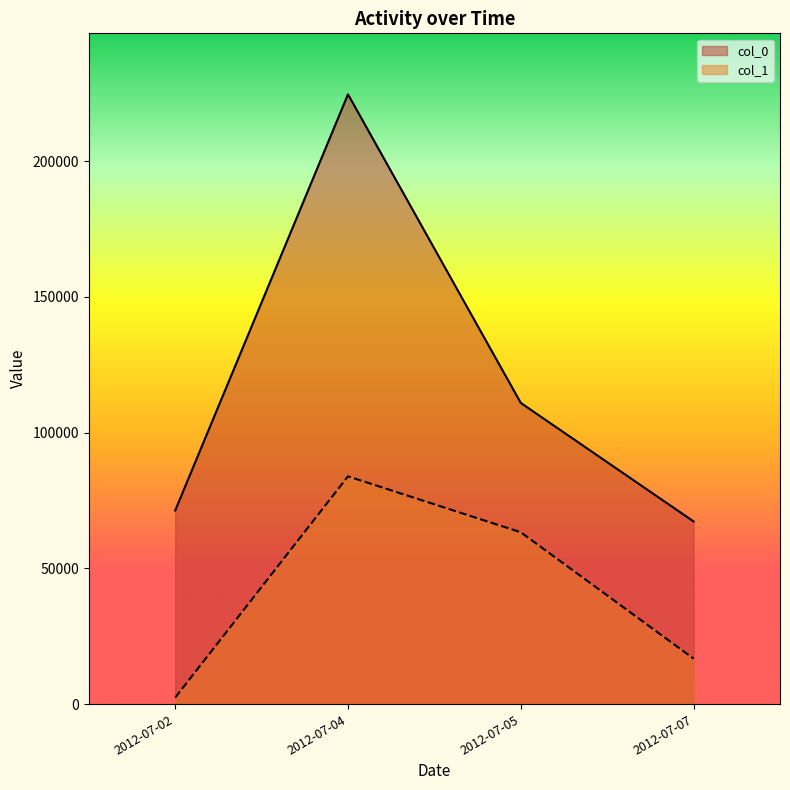

What is the difference between the maximum and minimum values in the col_1 series?

81480.8